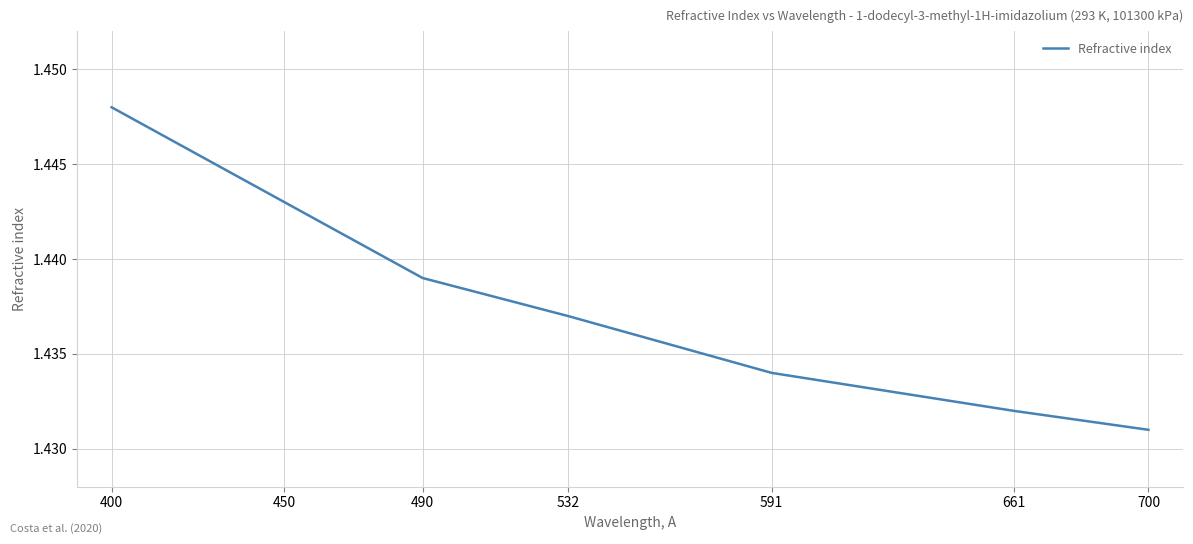

Count the values in the range 1 to 2.

7